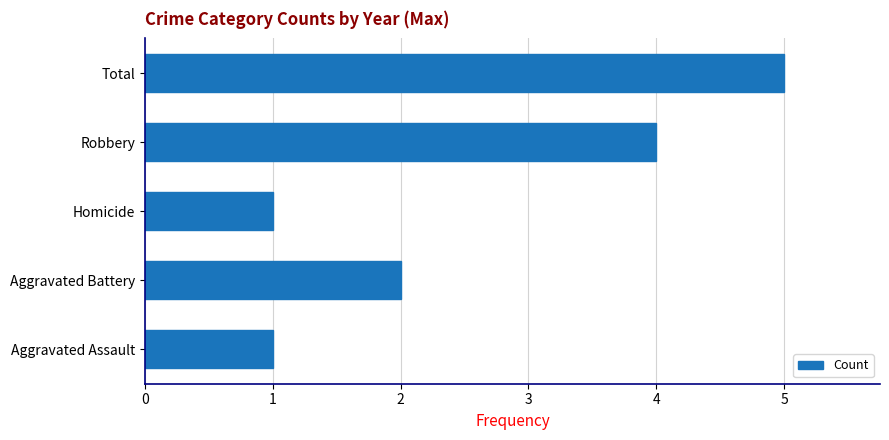

What is the ratio of the value at Homicide to the value at Aggravated Battery?

0.5